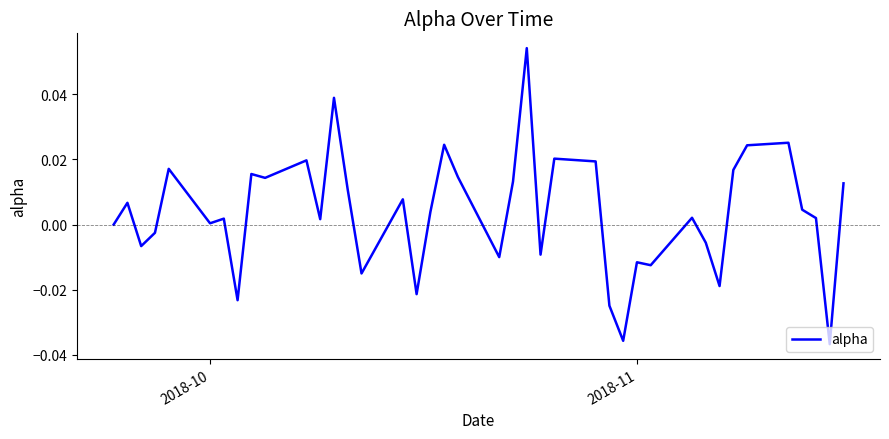

What is the difference between the maximum and minimum values?

0.1